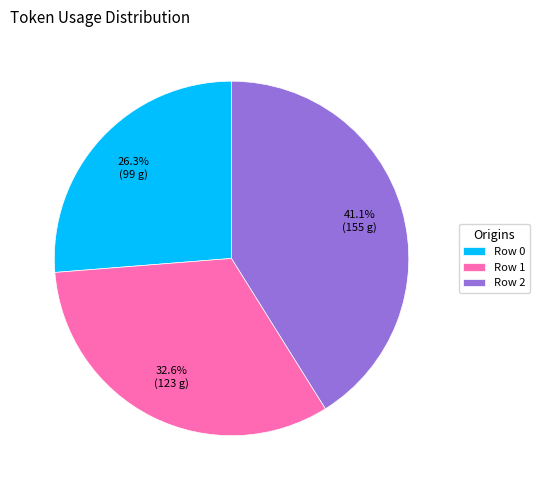

Approximately how many times larger is the value at Row 0 compared to Row 2?

0.6